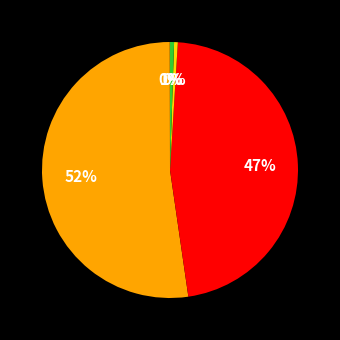

Does any single category account for the majority?

Yes